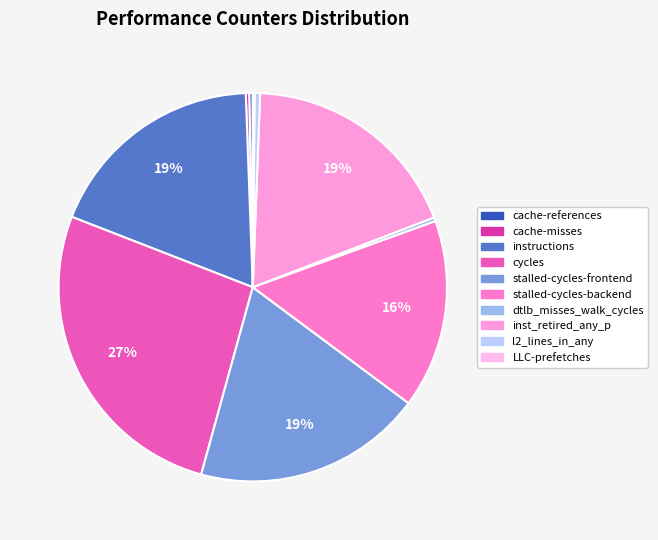

Does stalled-cycles-frontend represent more than half of the total?

No